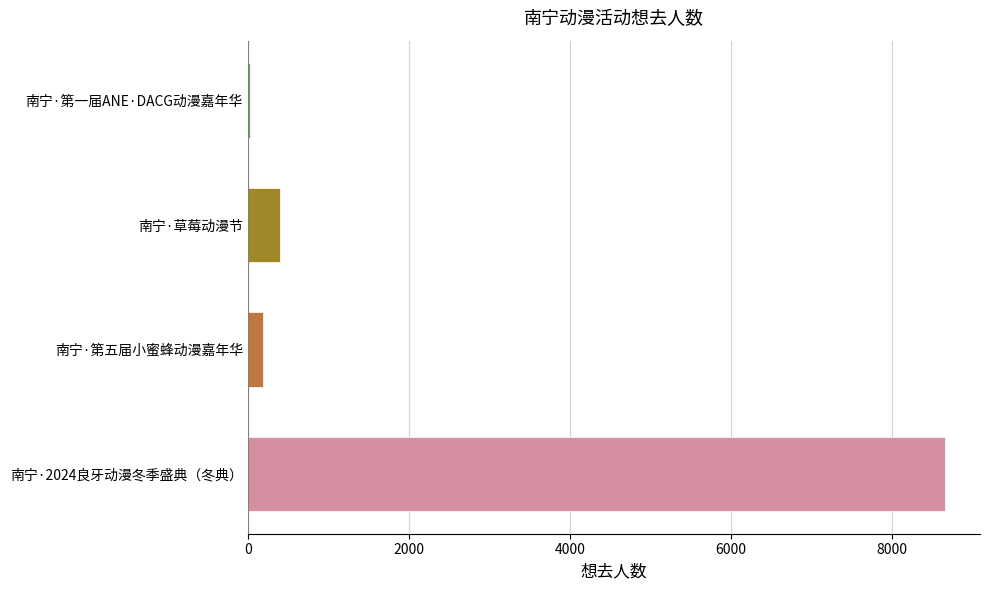

Between 南宁·第一届ANE·DACG动漫嘉年华 and 南宁·草莓动漫节, which is larger?

南宁·草莓动漫节